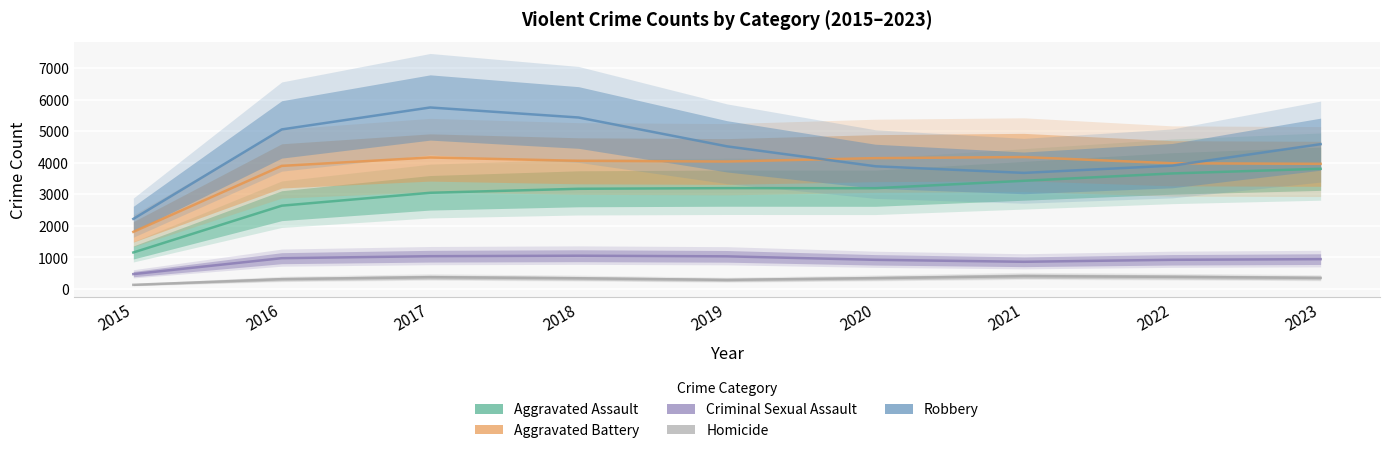

Which series has the largest total across all categories?

Robbery